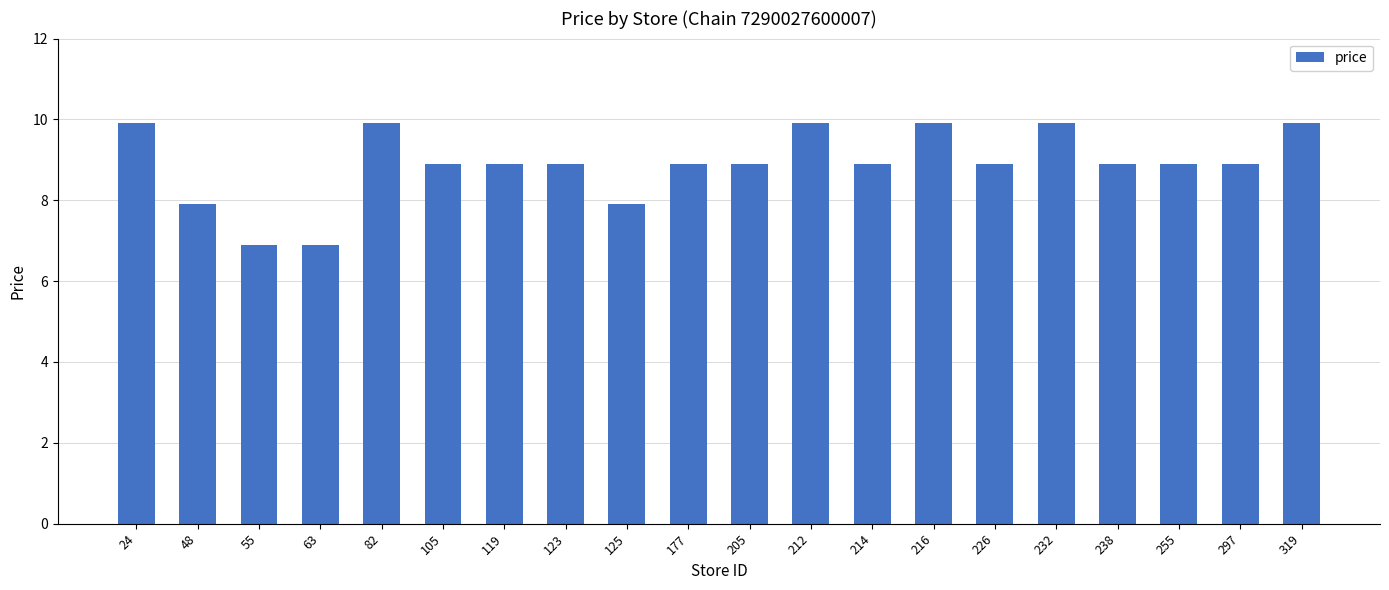

What is the difference between the maximum and minimum values?

3.0